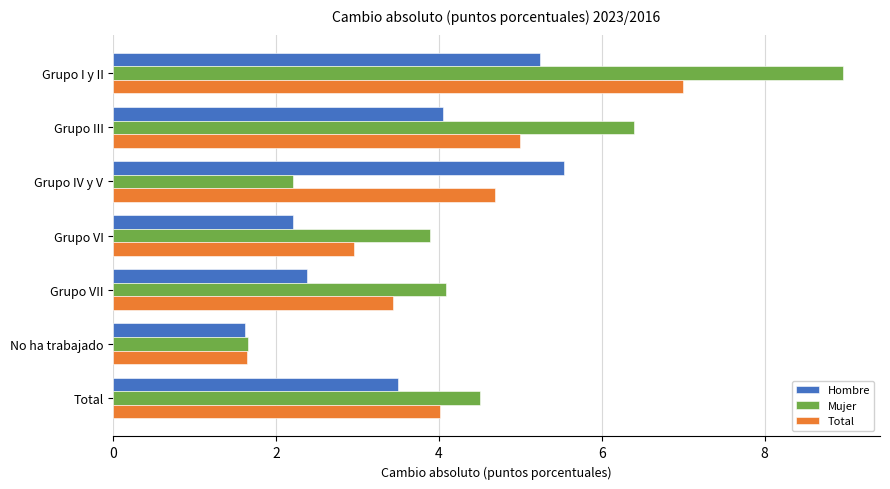

What are all the series names shown in the legend?

Hombre, Mujer, Total